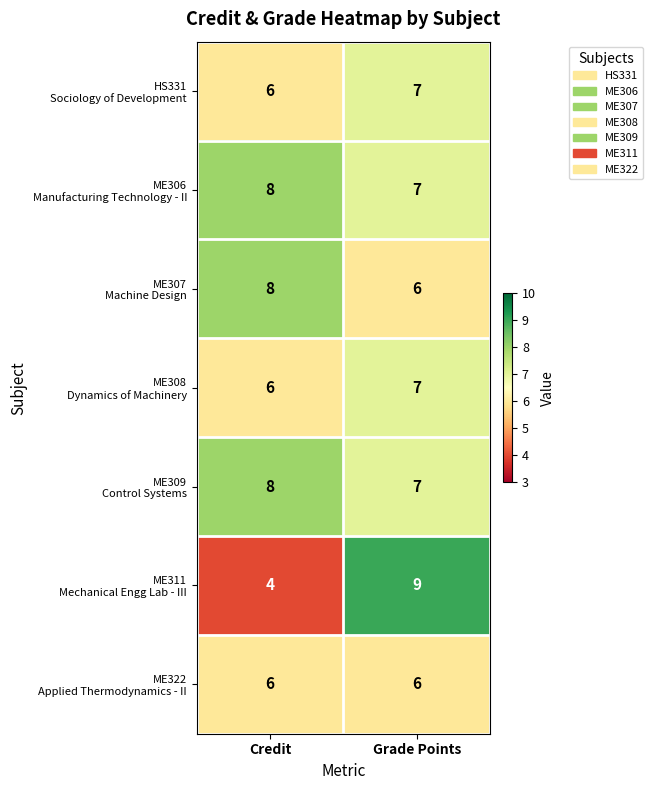

What is the spread (max minus min) of values at Grade Points?

3